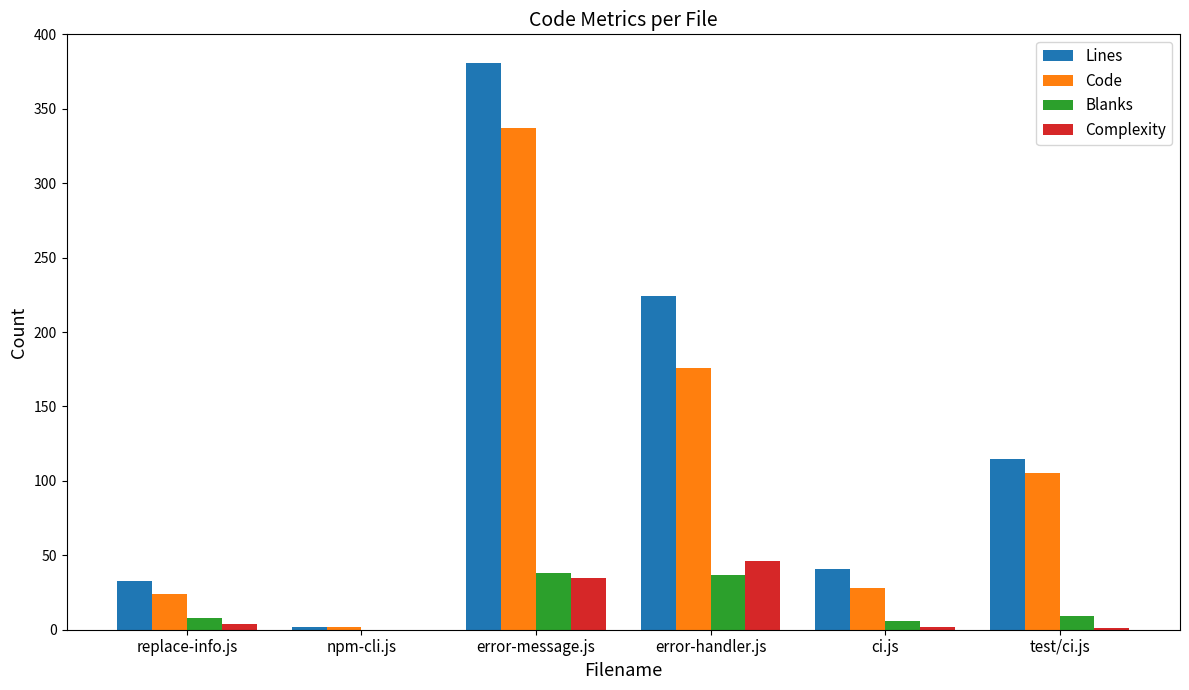

What is the maximum value for Complexity?

46